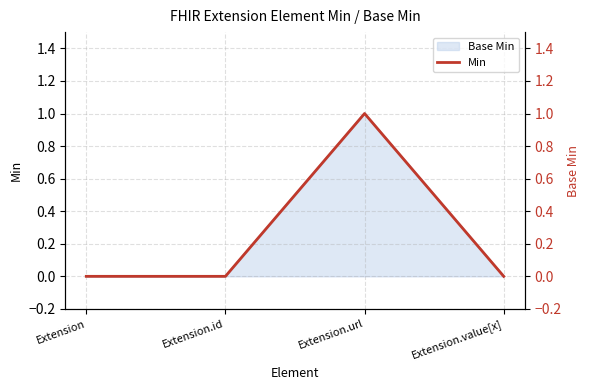

What is the label of the 4th point from the right?

Extension